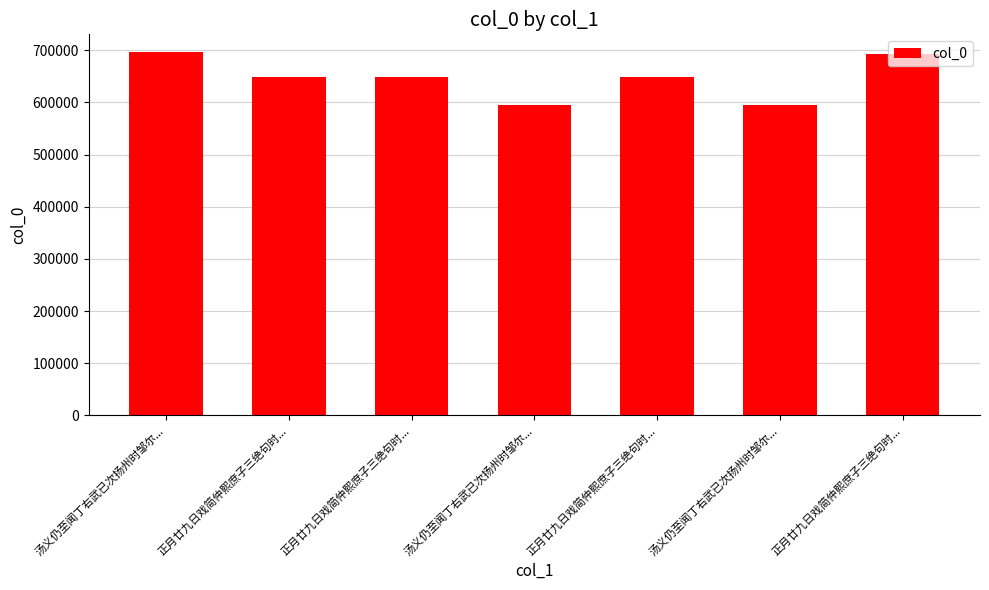

How many categories are shown in the chart?

7